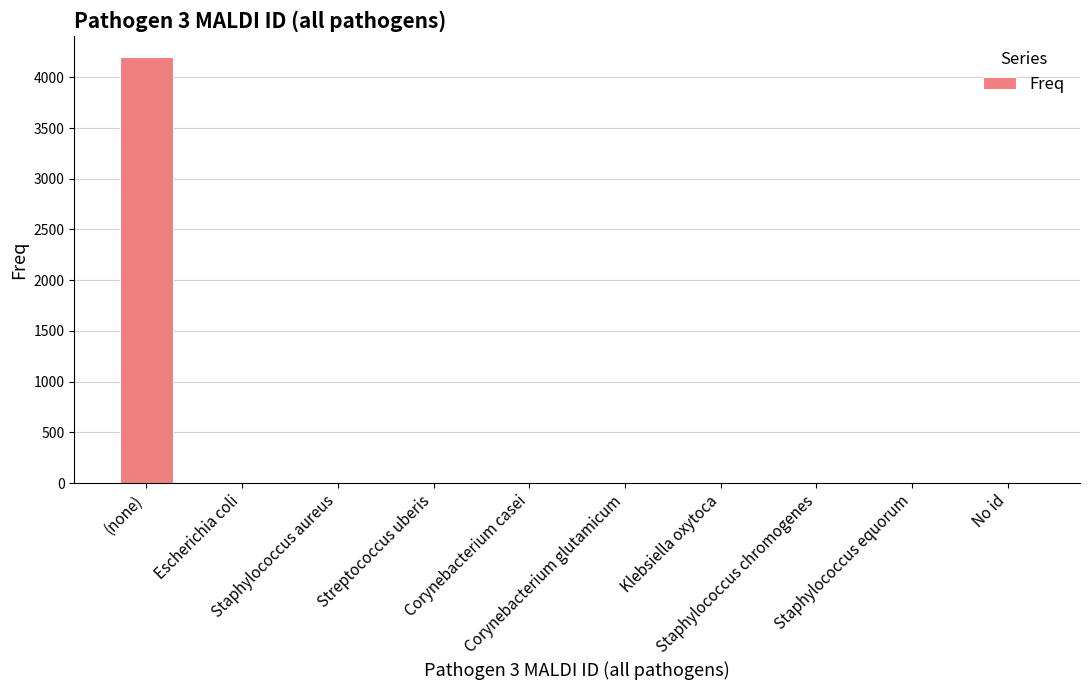

What is the greatest value displayed?

4200